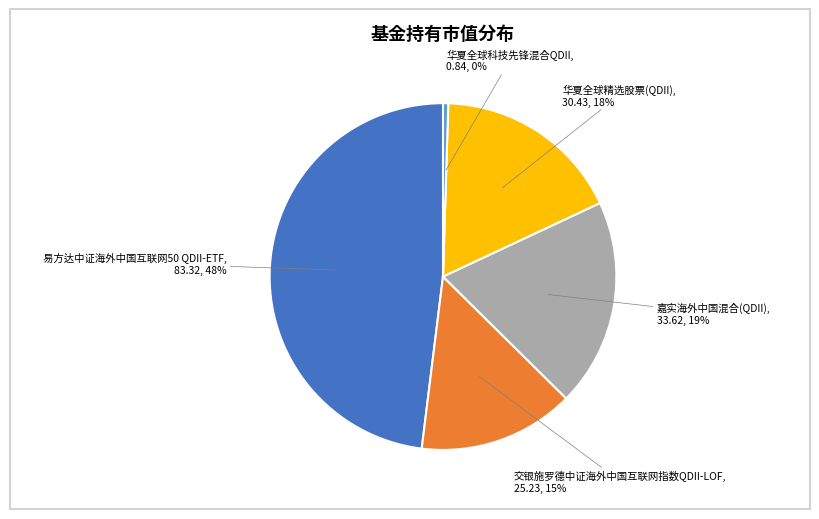

What is the smallest slice in the pie chart?

华夏全球科技先锋混合QDII